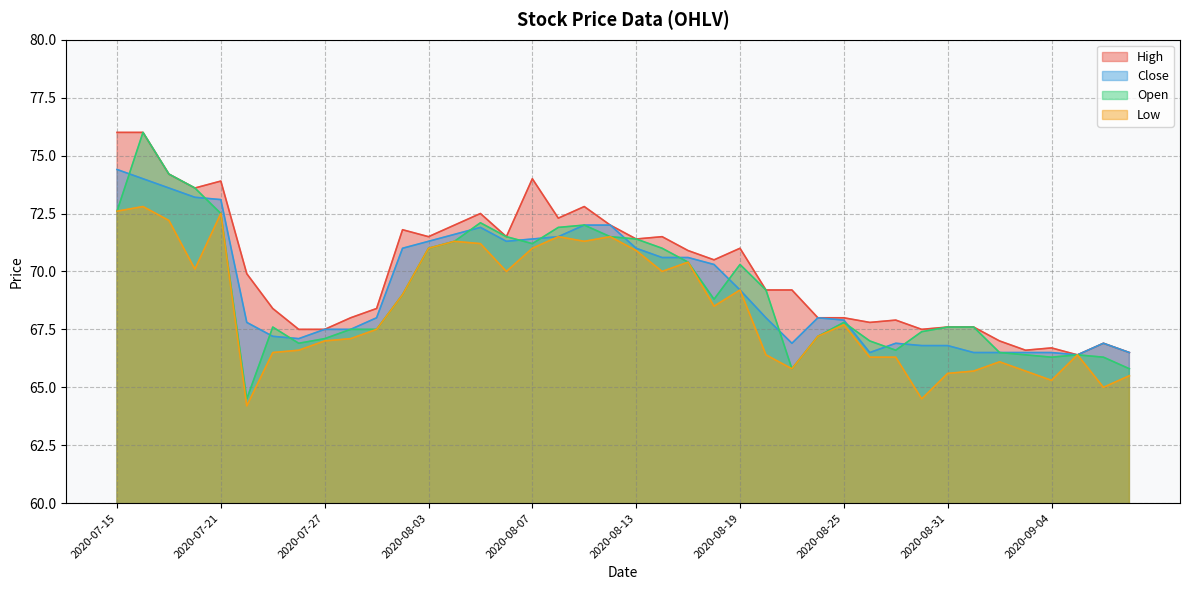

What is the highest value of the Low series?

72.8